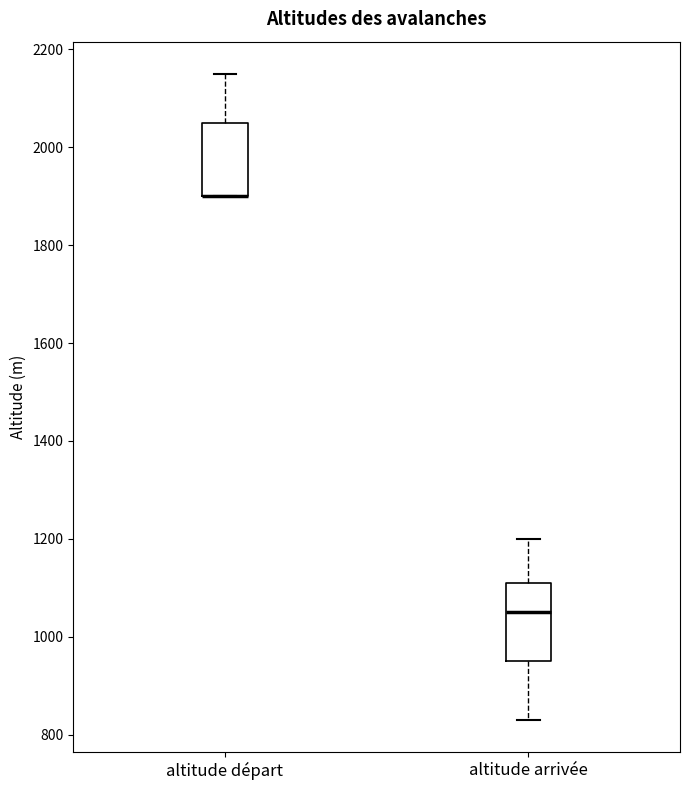

Where is the lower edge of the box for altitude départ on the y-axis? The values are not printed on the chart, so give them approximately, as read against the axis.

1900